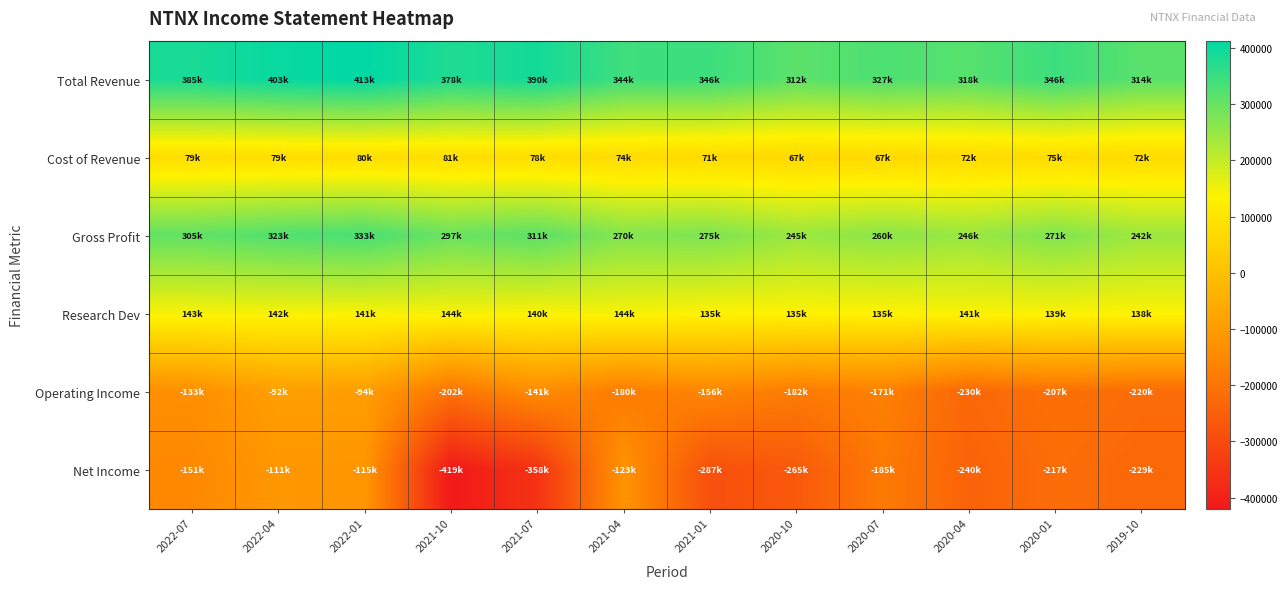

Between 2021-07 and 2021-10, which is larger?

2021-07